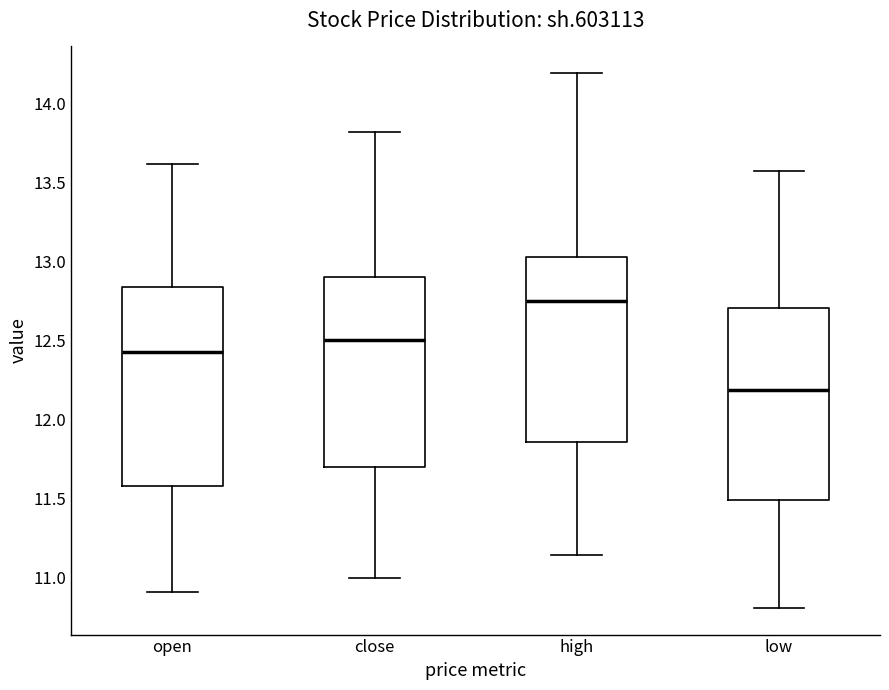

Reading left to right, transcribe this box plot: for each box, give where its median line is, the range the box spans, and where its two whiskers end, as read against the y-axis. The values are not printed on the chart, so give them approximately, as read against the axis.

open: median 12.45, box 11.60 to 12.85, whiskers 10.90 to 13.60
close: median 12.50, box 11.70 to 12.90, whiskers 11.00 to 13.80
high: median 12.75, box 11.85 to 13.05, whiskers 11.15 to 14.20
low: median 12.20, box 11.50 to 12.70, whiskers 10.80 to 13.55